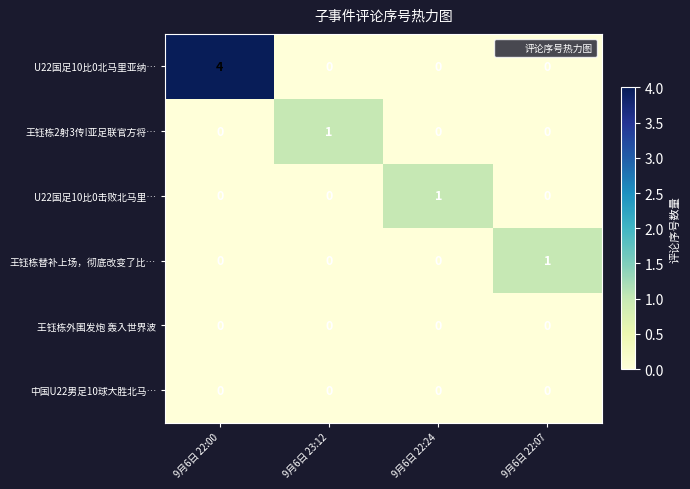

Which category has the highest value in the 王钰栋2射3传!亚足联官方将… series?

9月6日 23:12